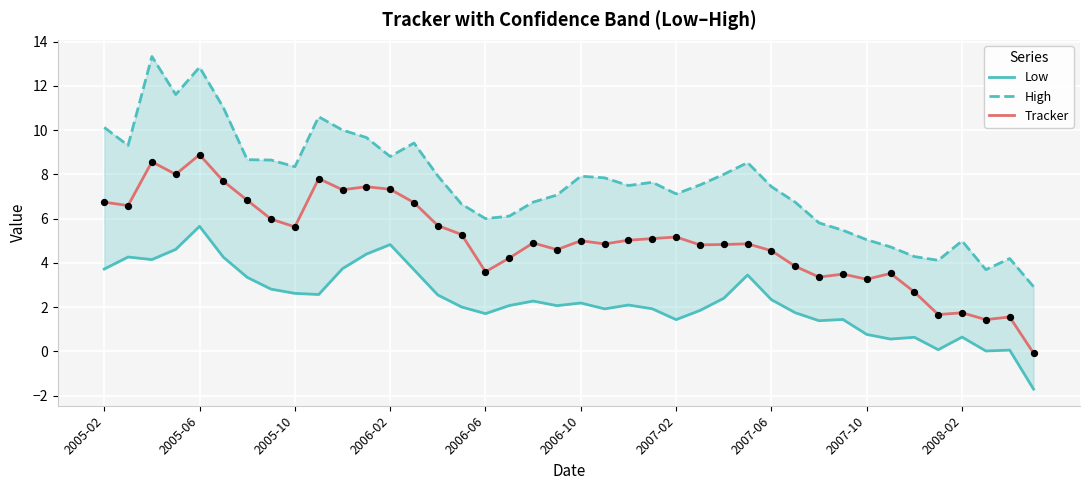

Which series has the largest Y range (max minus min)?

High